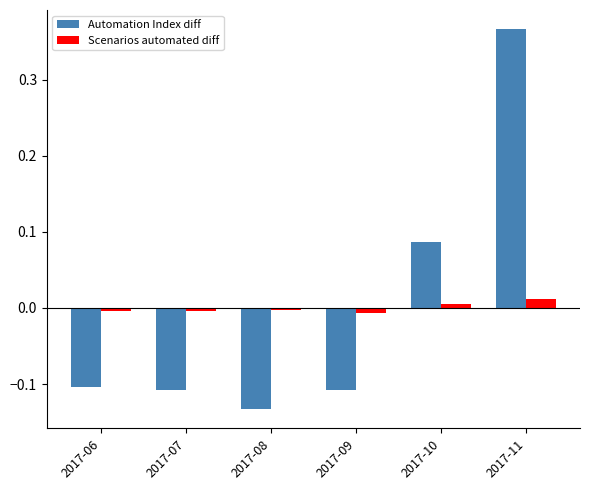

Count the Scenarios automated diff values in the range 0 to 1.

2